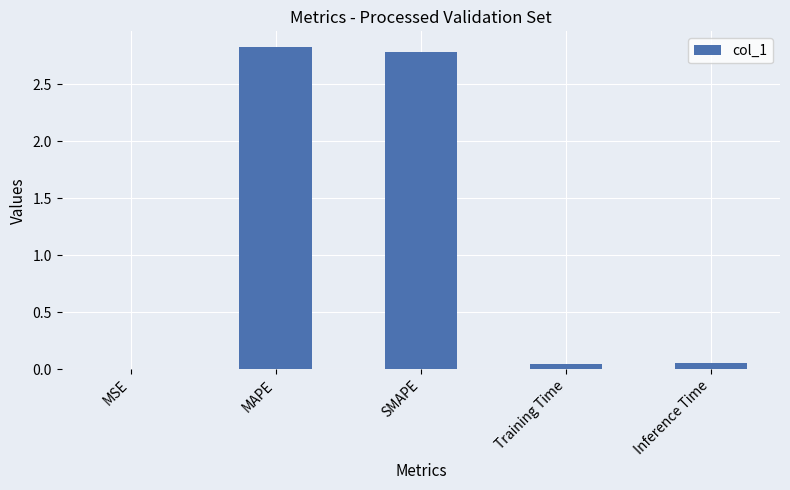

Count the number of data series in this chart.

1